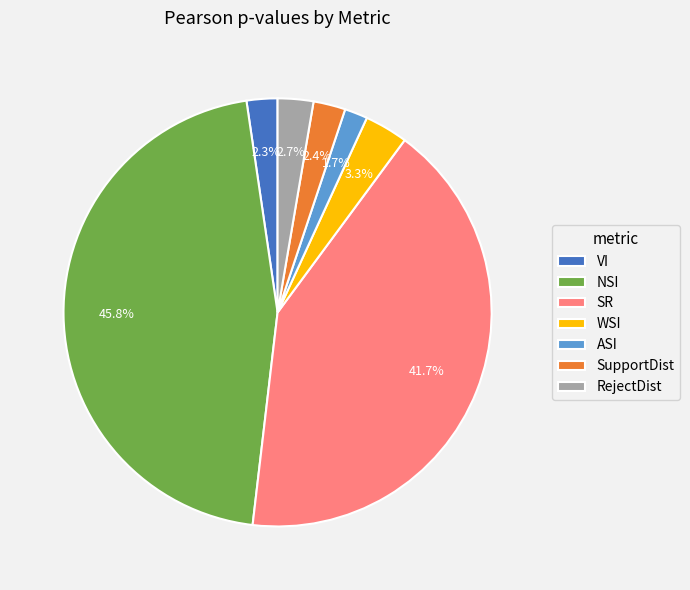

How many slices are in this pie chart?

7